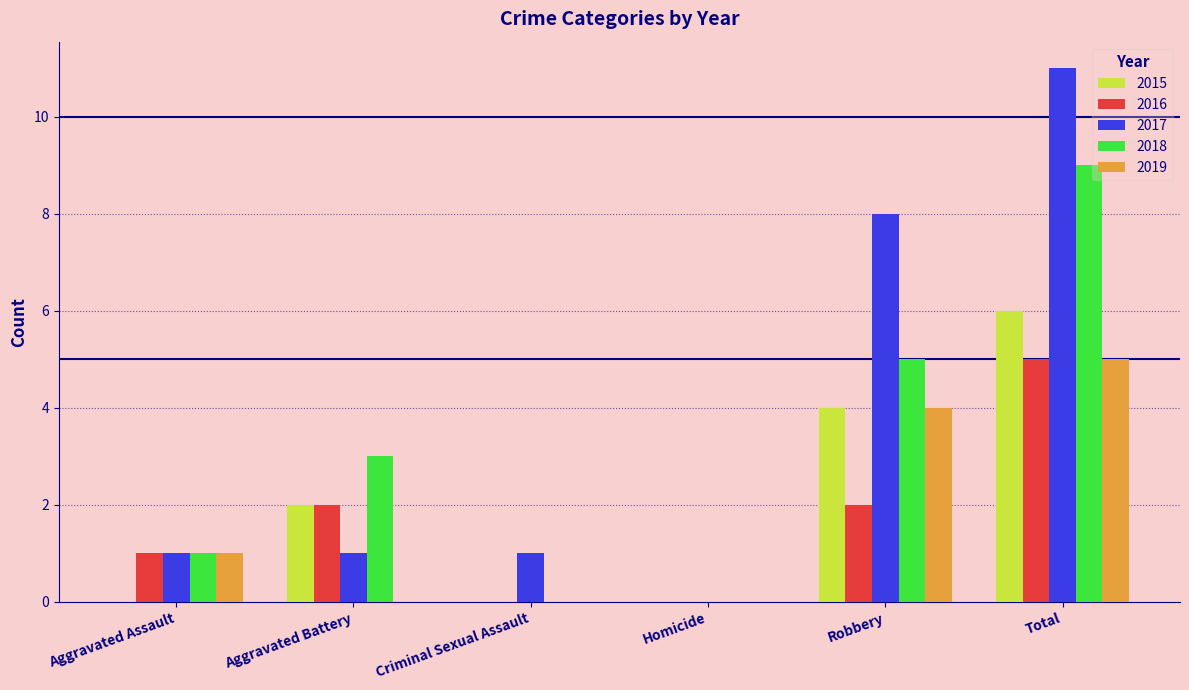

Which series has the largest range (max minus min)?

2017